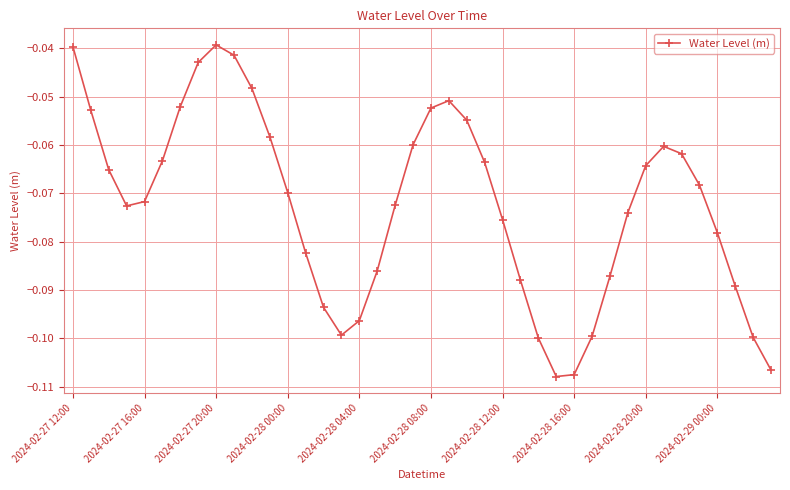

Does the chart have visible grid lines?

Yes